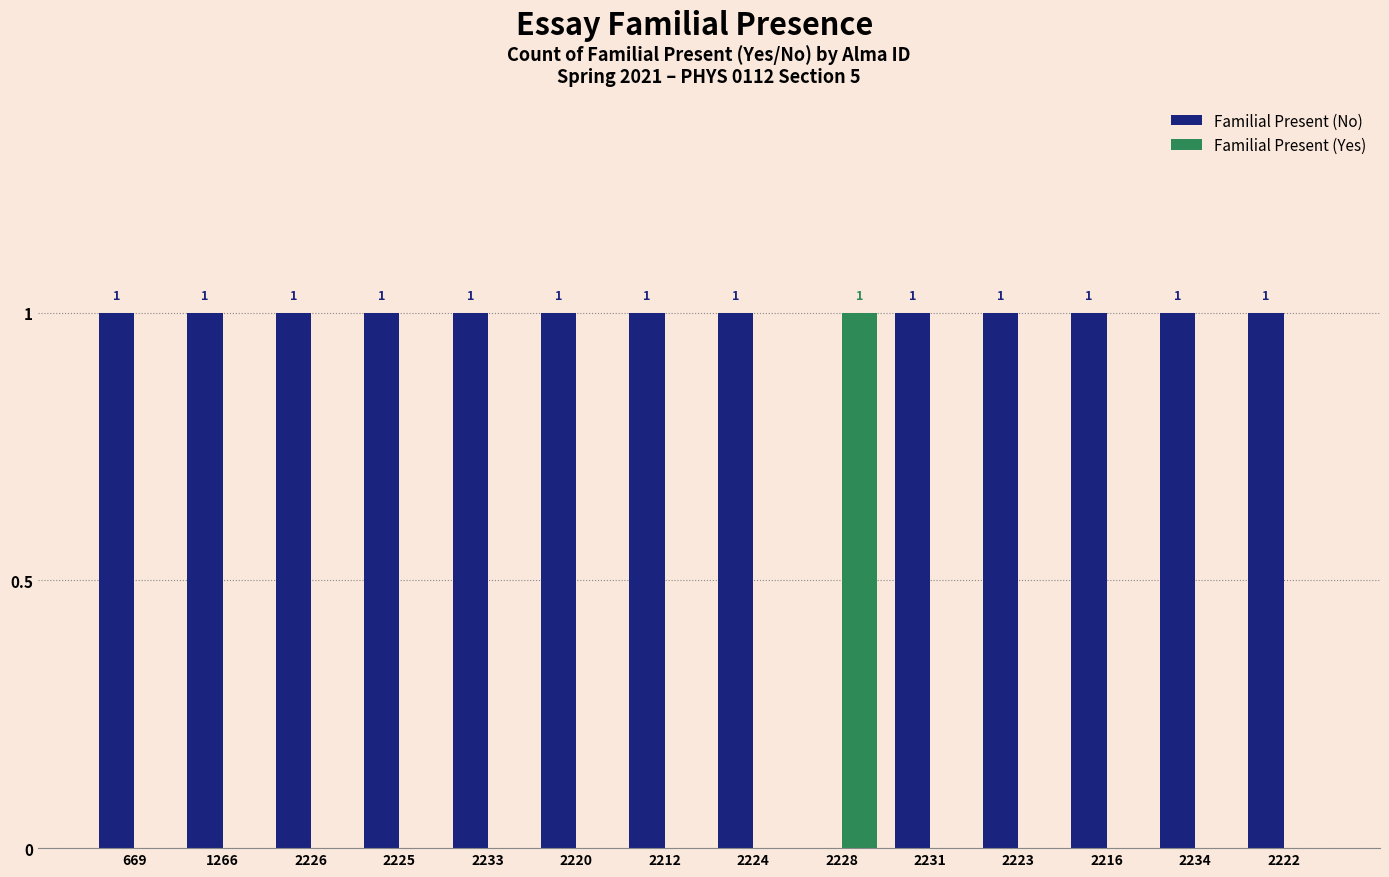

How many data points does each series have?

14